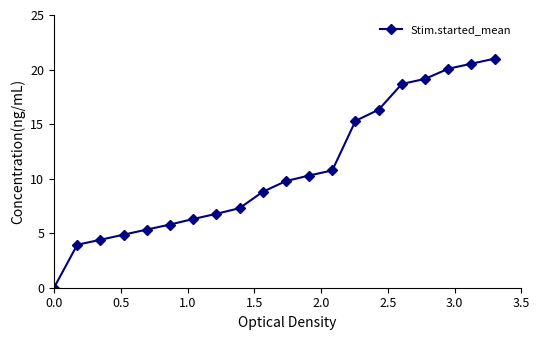

What is the average value?

10.8